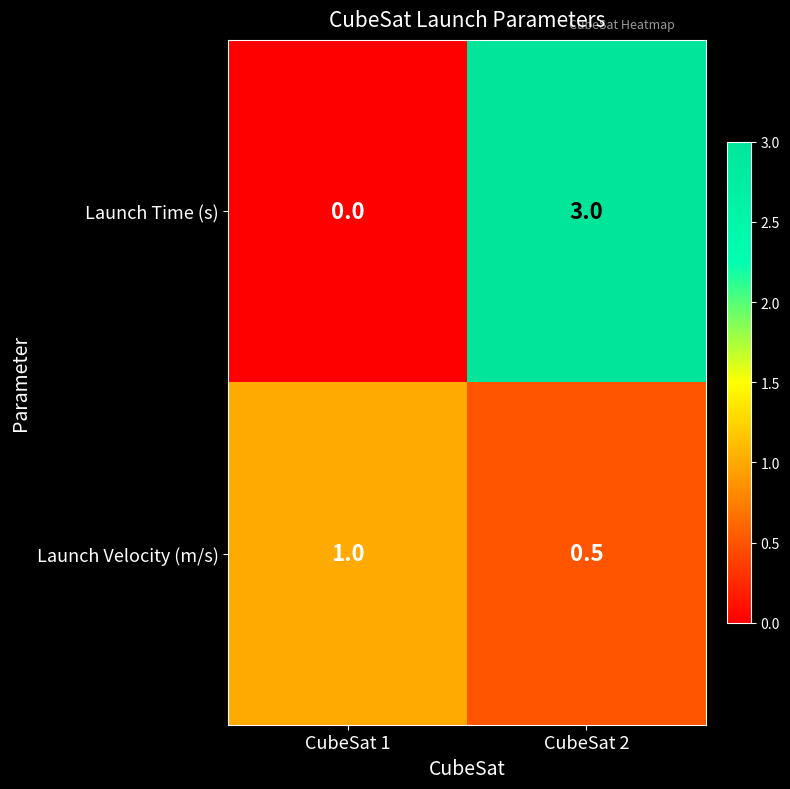

What is the sum of the Launch Time (s) values at CubeSat 1 and CubeSat 2?

3.0